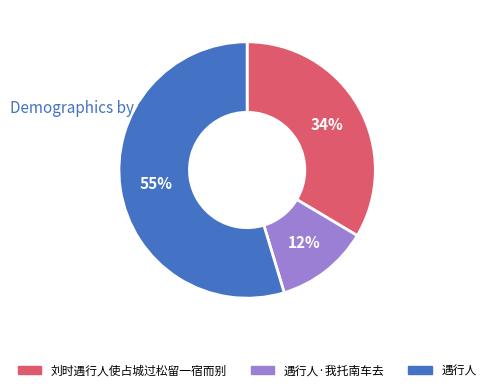

Is it true that 刘时遇行人使占城过松留一宿而别 is 26% of the pie?

False